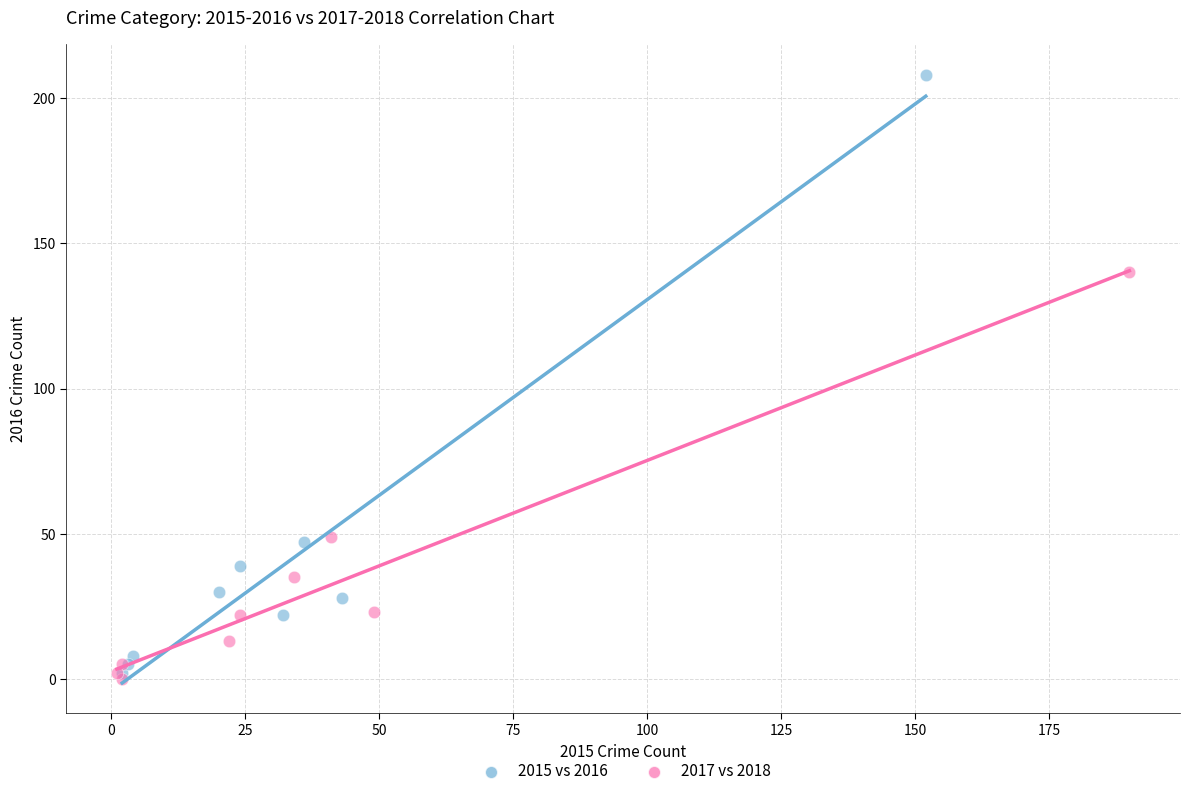

Which series has the widest spread of Y values?

2015 vs 2016